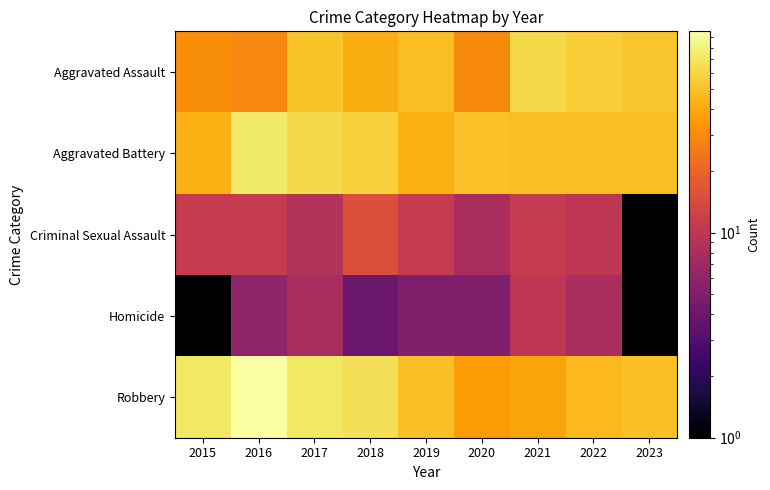

What is the total value across all series at 2022?

169